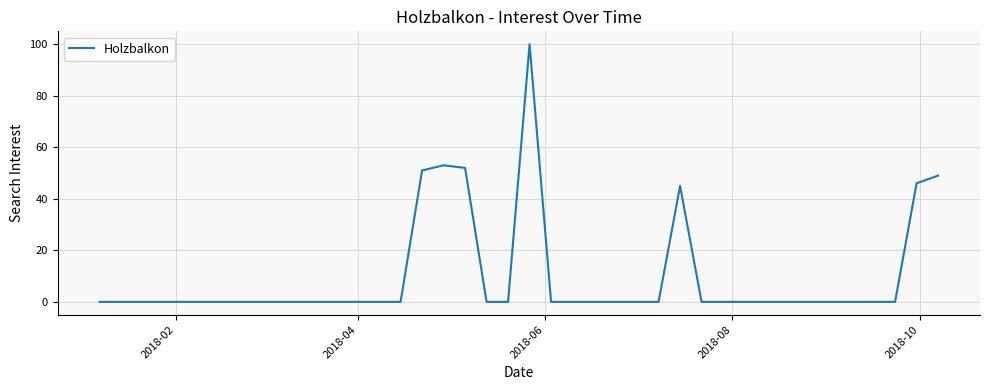

What is the greatest value displayed?

100